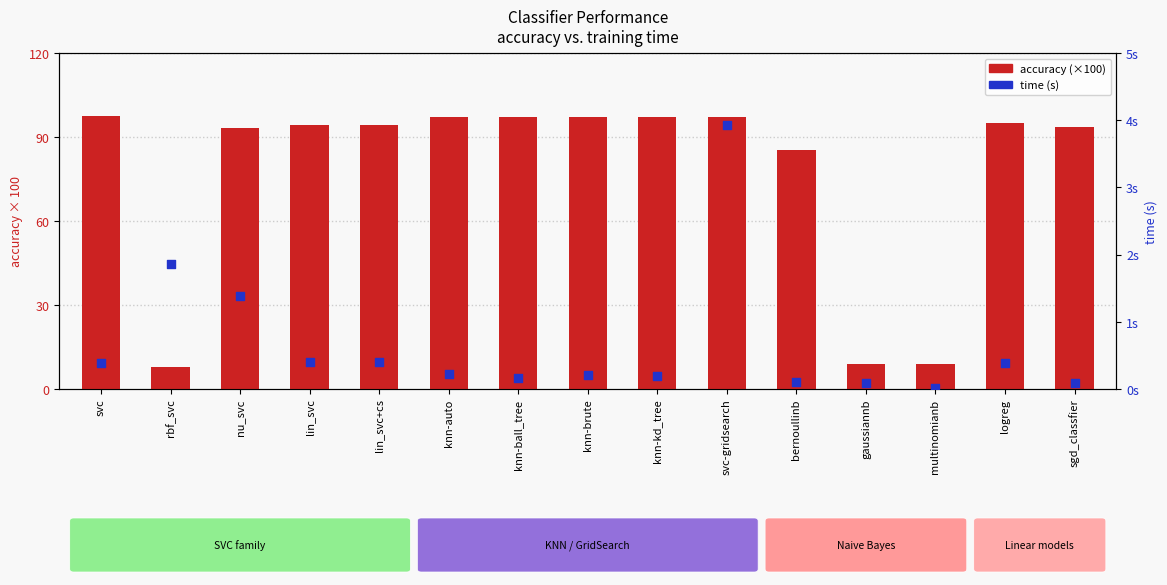

Which series has the largest total across all categories?

accuracy (×100)